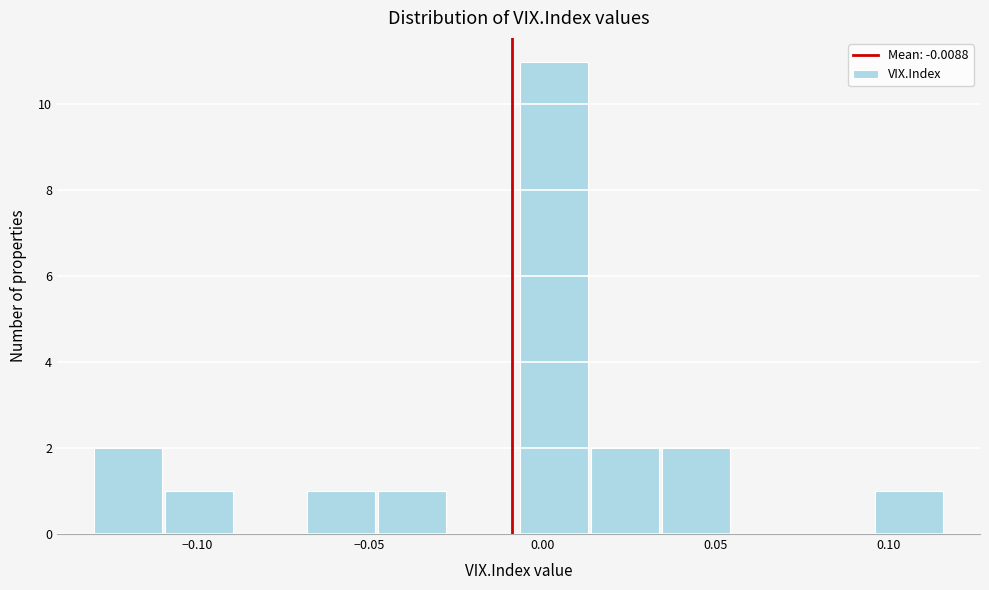

Reading left to right, transcribe this chart: for each bar, give the range it covers on the x-axis and its height. Neither the bar edges nor the heights are printed on the chart, so give them approximately, as read against the axes.

-0.130 to -0.110: 2
-0.110 to -0.090: 1
-0.090 to -0.070: 0
-0.070 to -0.050: 1
-0.050 to -0.025: 1
-0.025 to -0.005: 0
-0.005 to 0.015: 11
0.015 to 0.035: 2
0.035 to 0.055: 2
0.055 to 0.075: 0
0.075 to 0.095: 0
0.095 to 0.115: 1